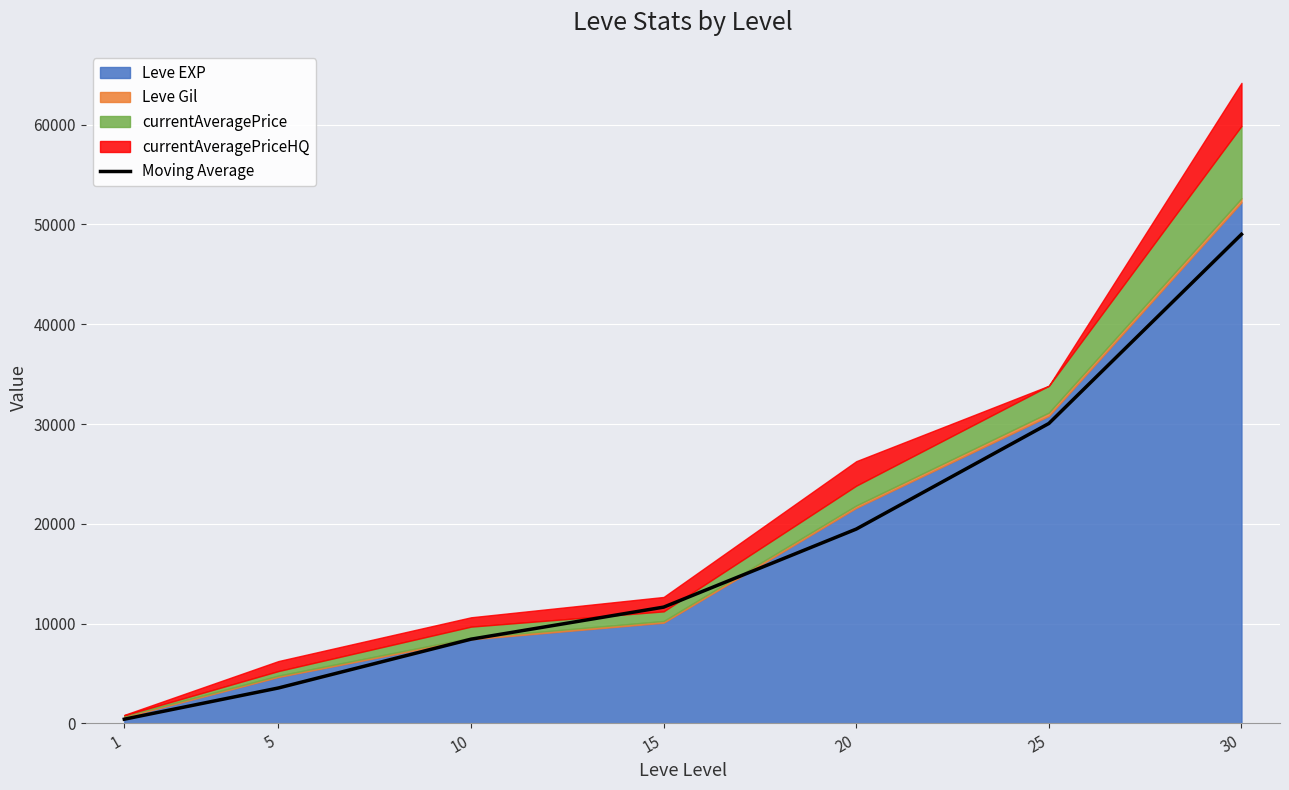

What is the value of the 1st point from the left?

431.4